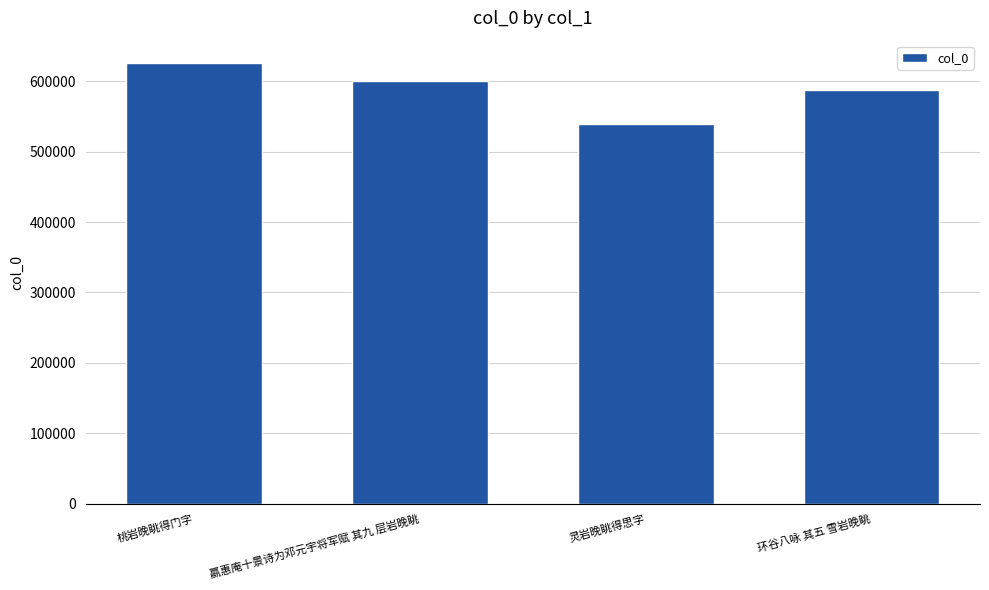

What is the average value?

588470